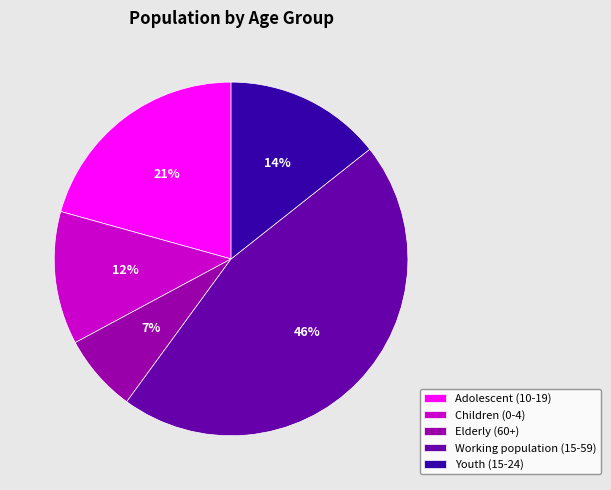

Rank the categories by value from highest to lowest.

Working population (15-59), Adolescent (10-19), Youth (15-24), Children (0-4), Elderly (60+)